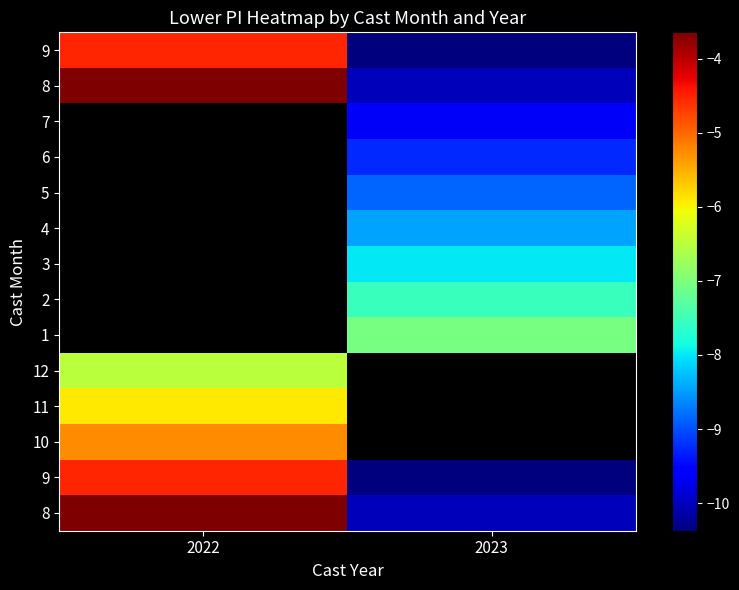

At how many categories does at least one series exceed -8?

2